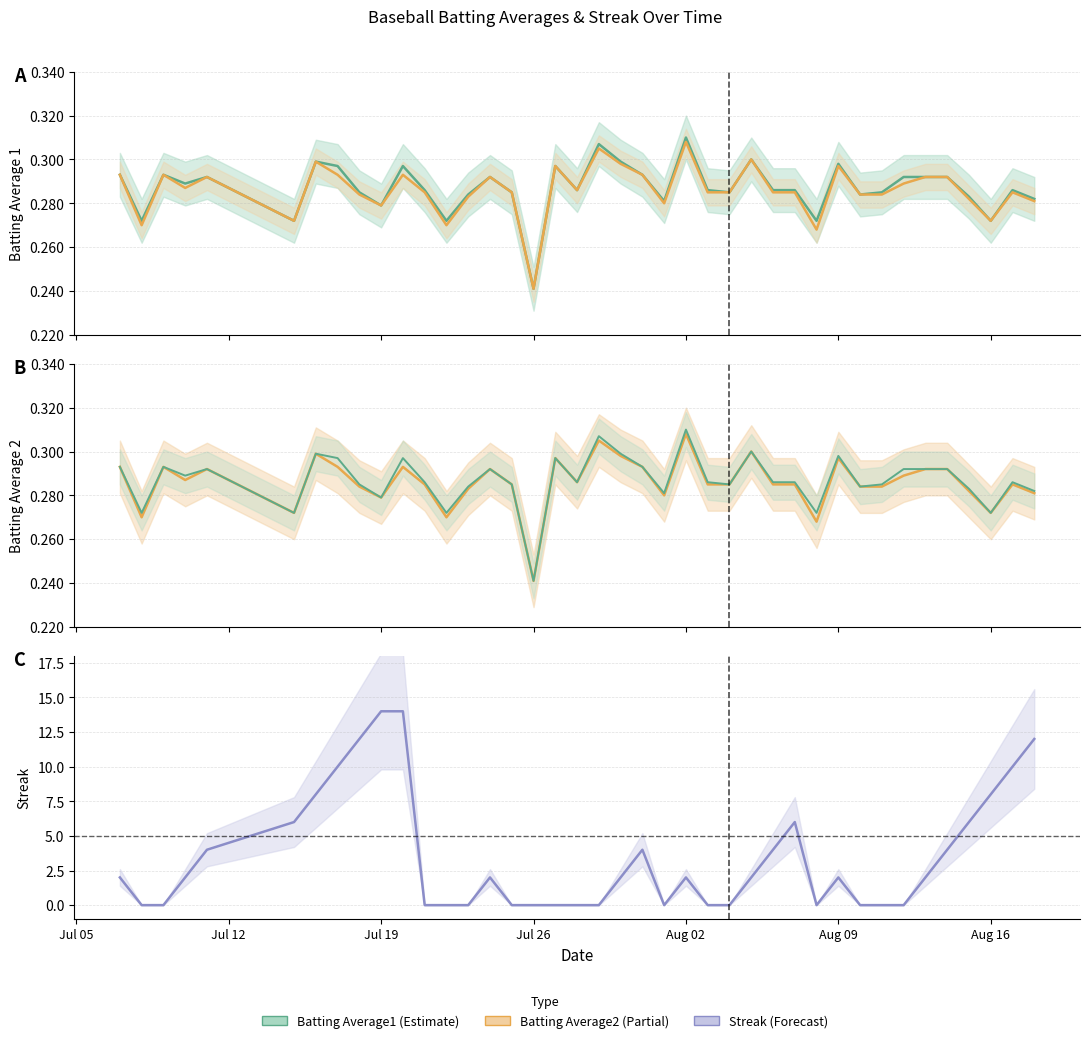

What position from the left is 2010-08-14?

36